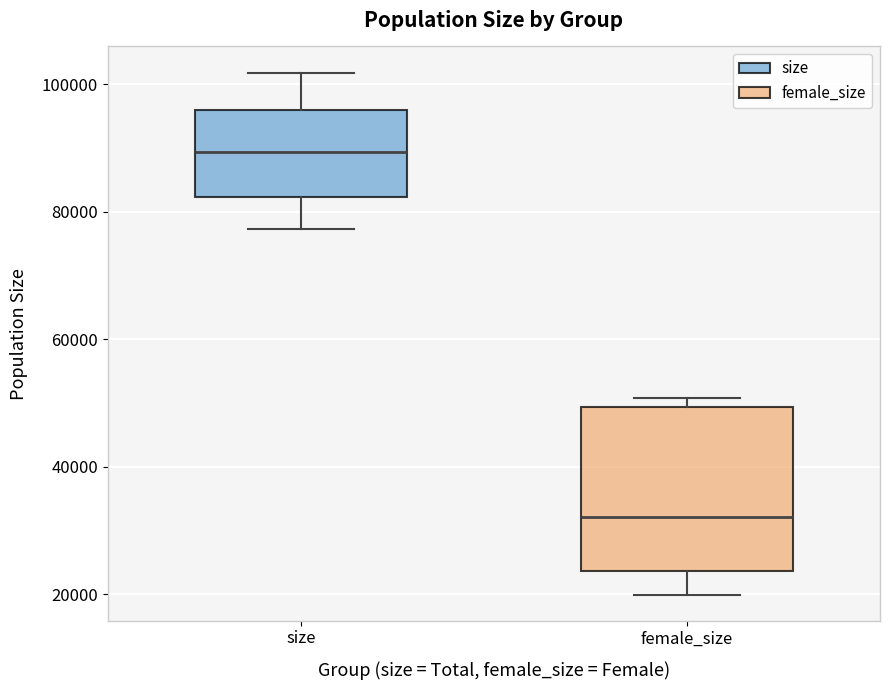

Which box has the highest median line?

size